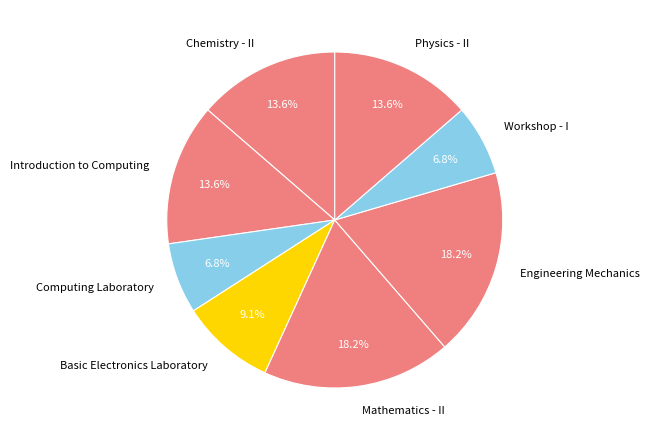

What portion of the pie excludes Workshop - I?

93.2%